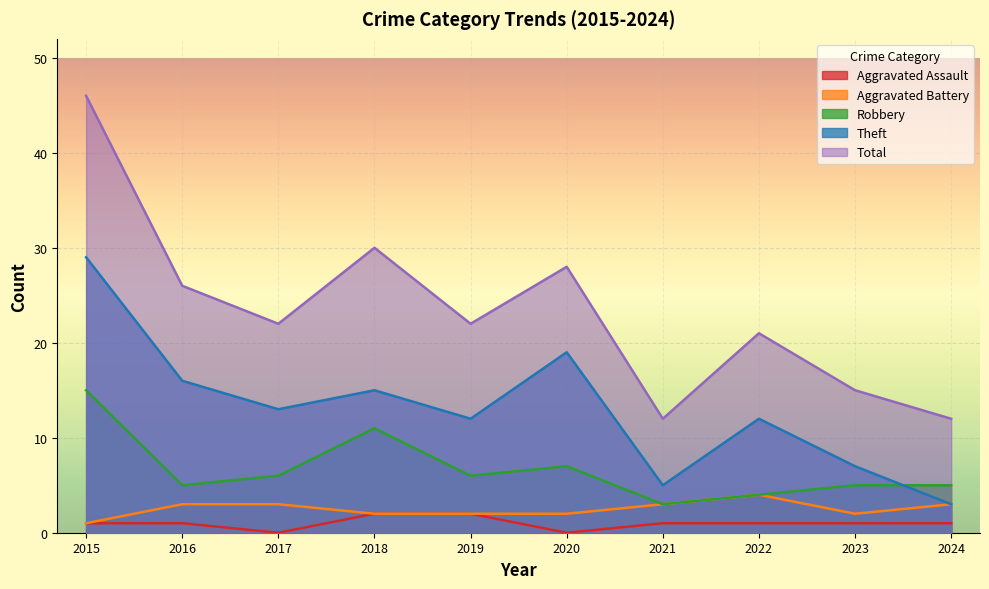

Is it true that Total equals 36 at 2019?

False